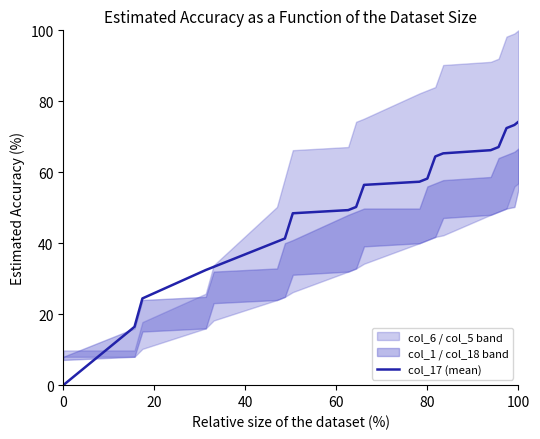

How many data points are less than 56?

10